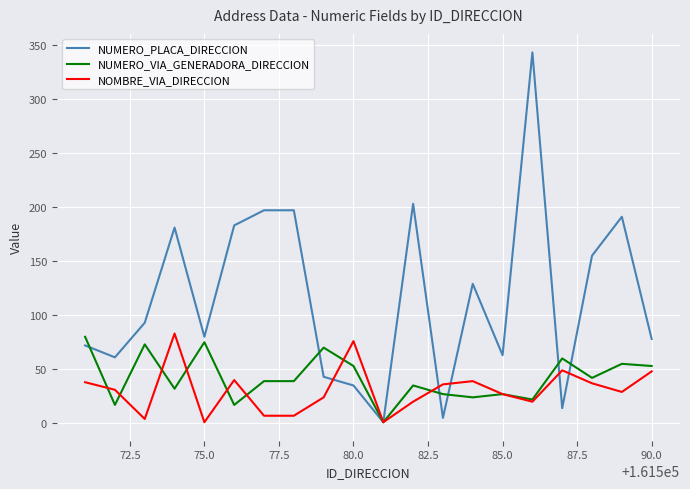

What is the greatest value displayed?

343